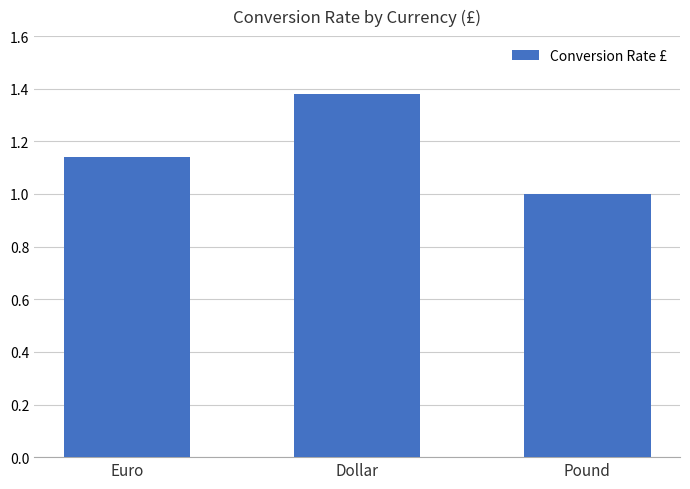

Which label corresponds to the smallest value in the chart?

Pound